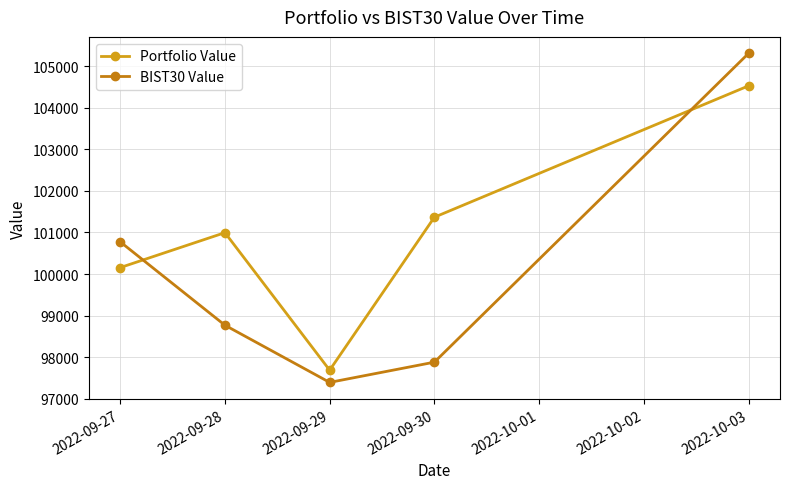

What is the highest value of the Portfolio Value series?

104529.1